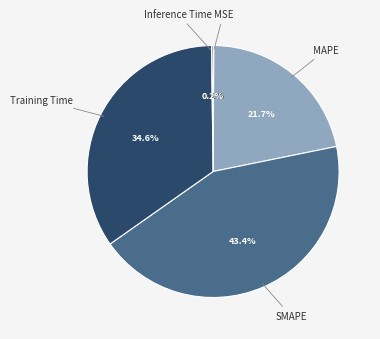

To the nearest percent, what is the difference between the largest and smallest slice percentages?

43%